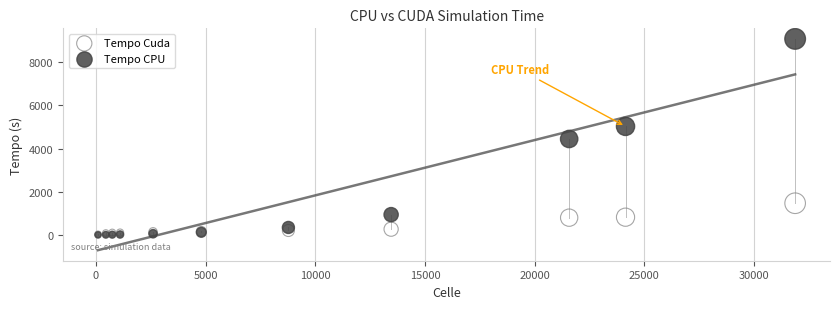

What are all the series names shown in the legend?

Tempo Cuda, Tempo CPU